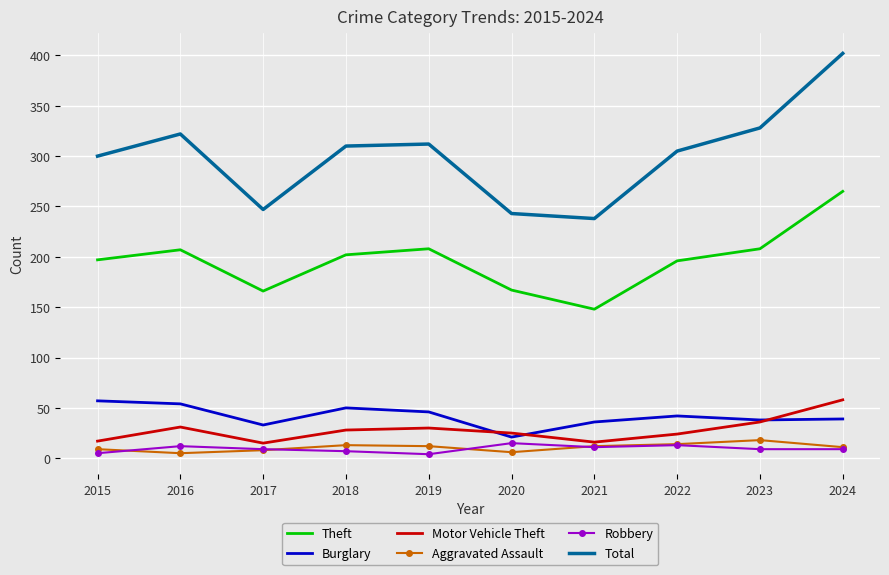

What is the lowest value of the Motor Vehicle Theft series?

15